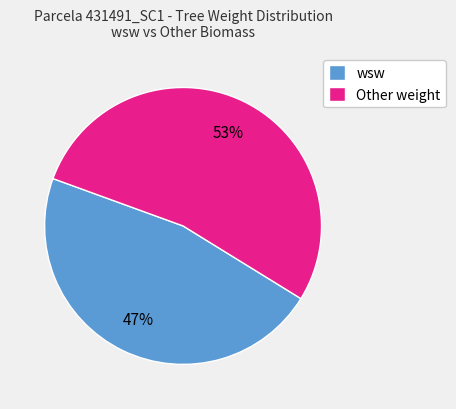

Is the sum of Other weight and wsw greater than half?

Yes